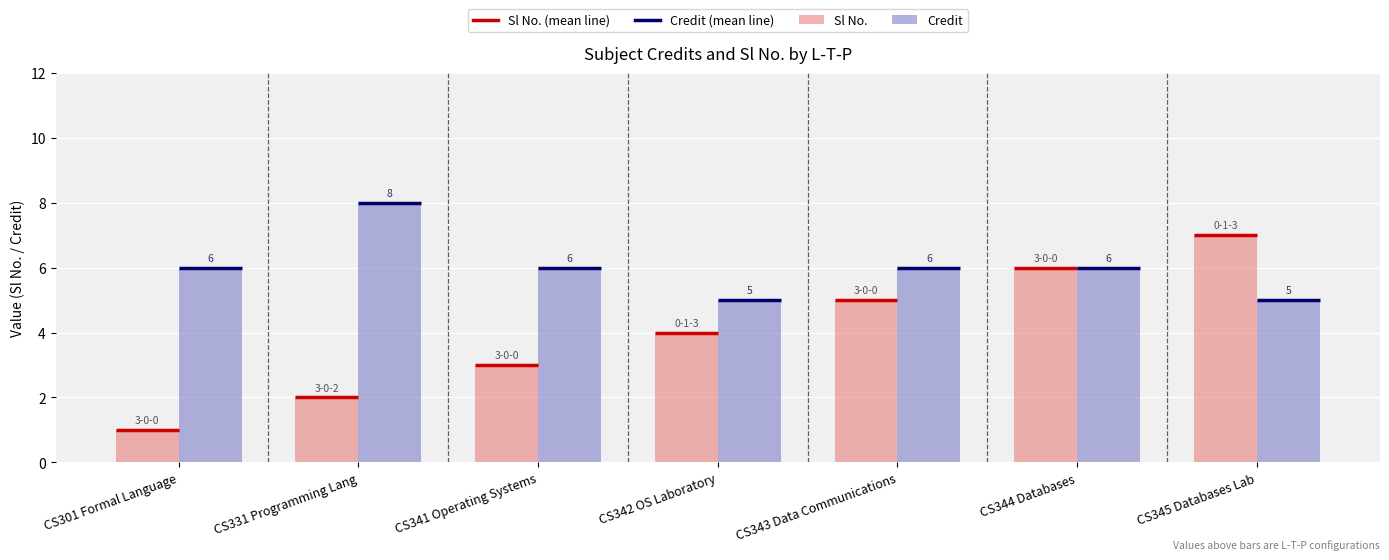

Reading left to right, transcribe all the data shown in this chart.

Sl No.: 1	2	3	4	5	6	7
Credit: 6	8	6	5	6	6	5